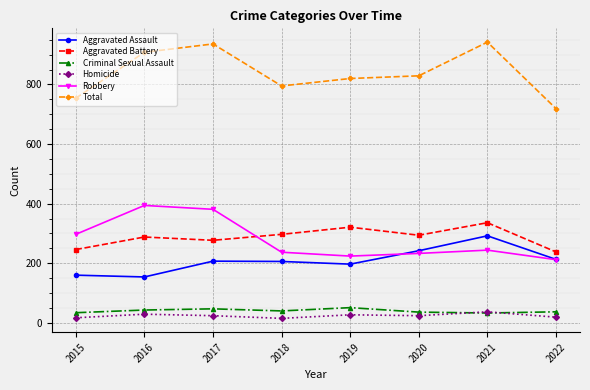

Which series has the largest total across all categories?

Total